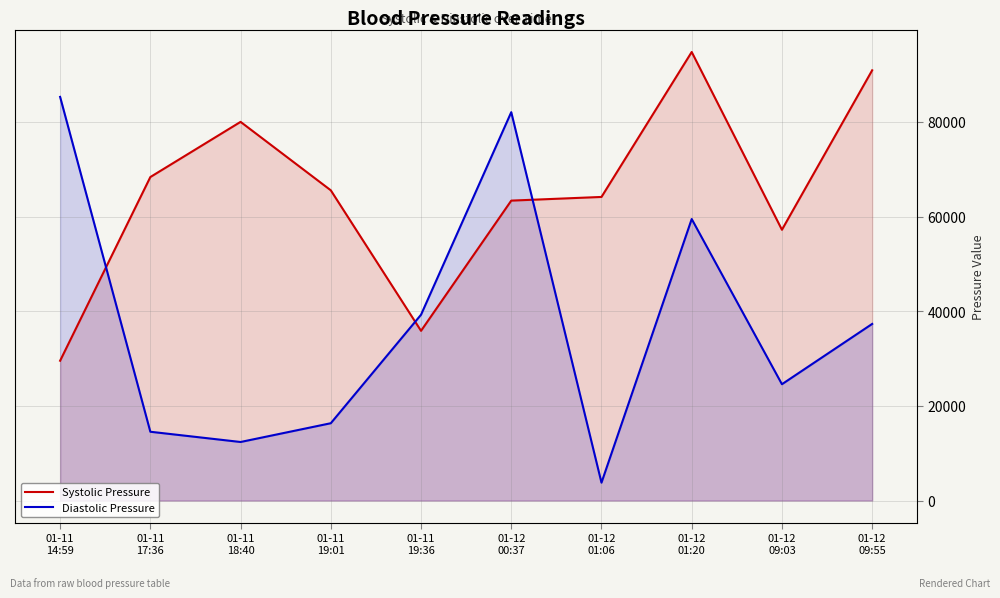

Where do Systolic Pressure and Diastolic Pressure first cross each other?

01-11
14:59 and 01-11
17:36